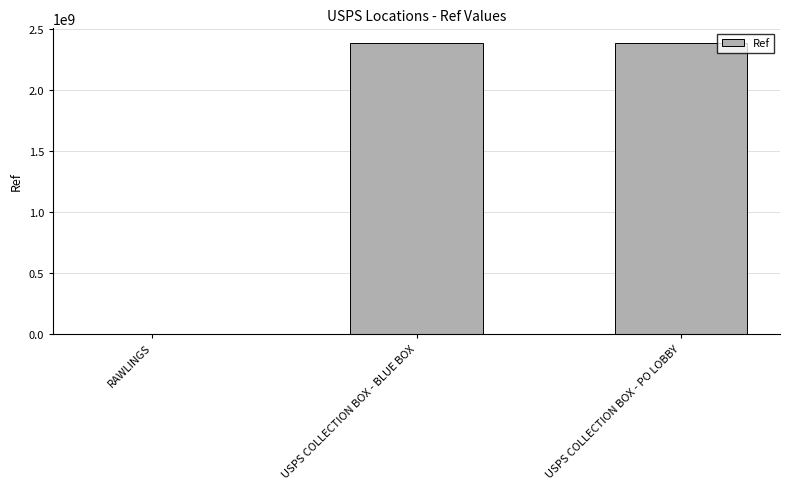

What is the maximum value shown in the chart?

2387600003